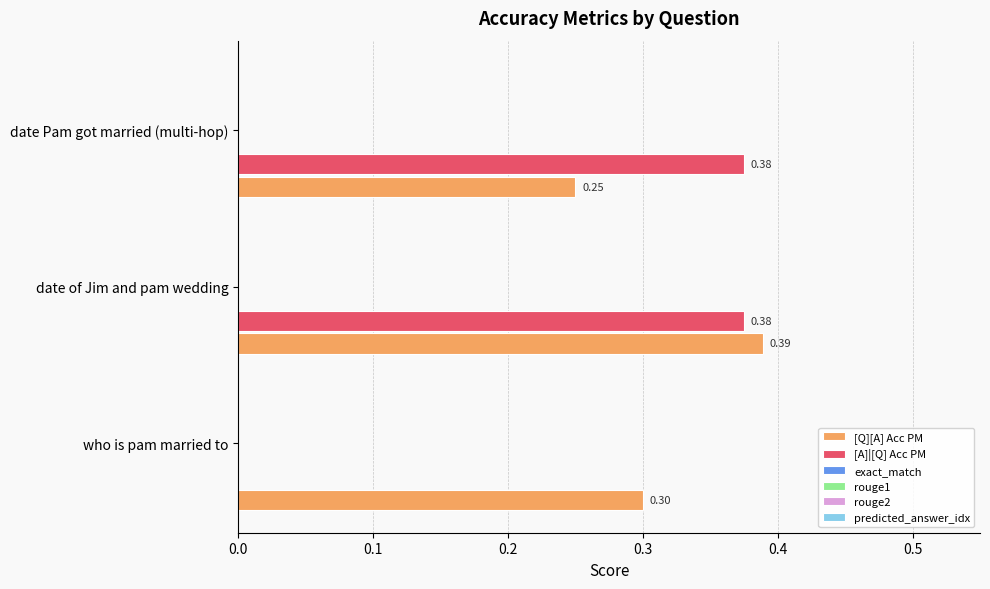

Which series has the widest spread of values?

[A]|[Q] Acc PM